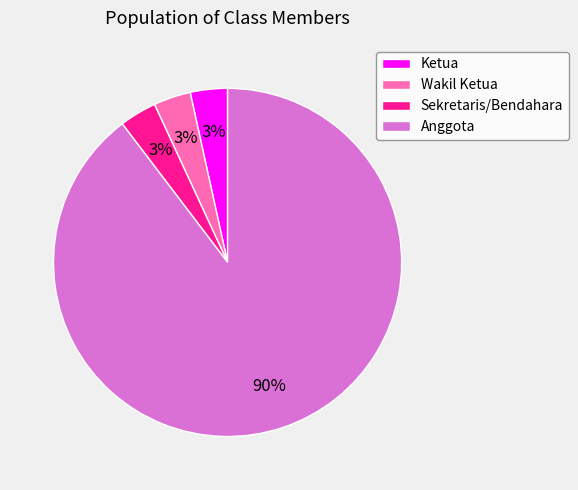

To the nearest percent, what percentage of the pie is Sekretaris/Bendahara?

3%